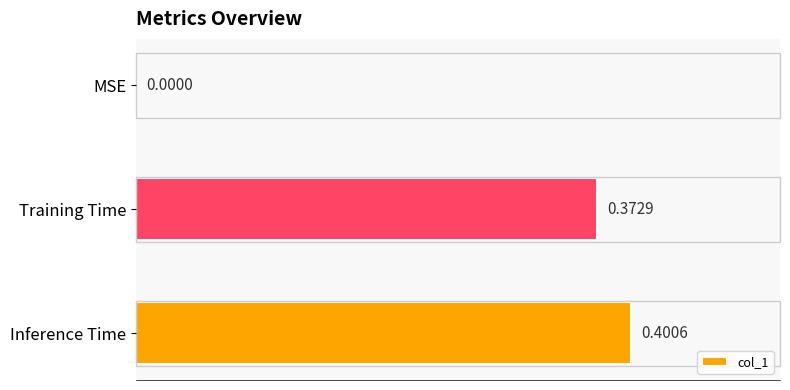

How many positive values are there?

2